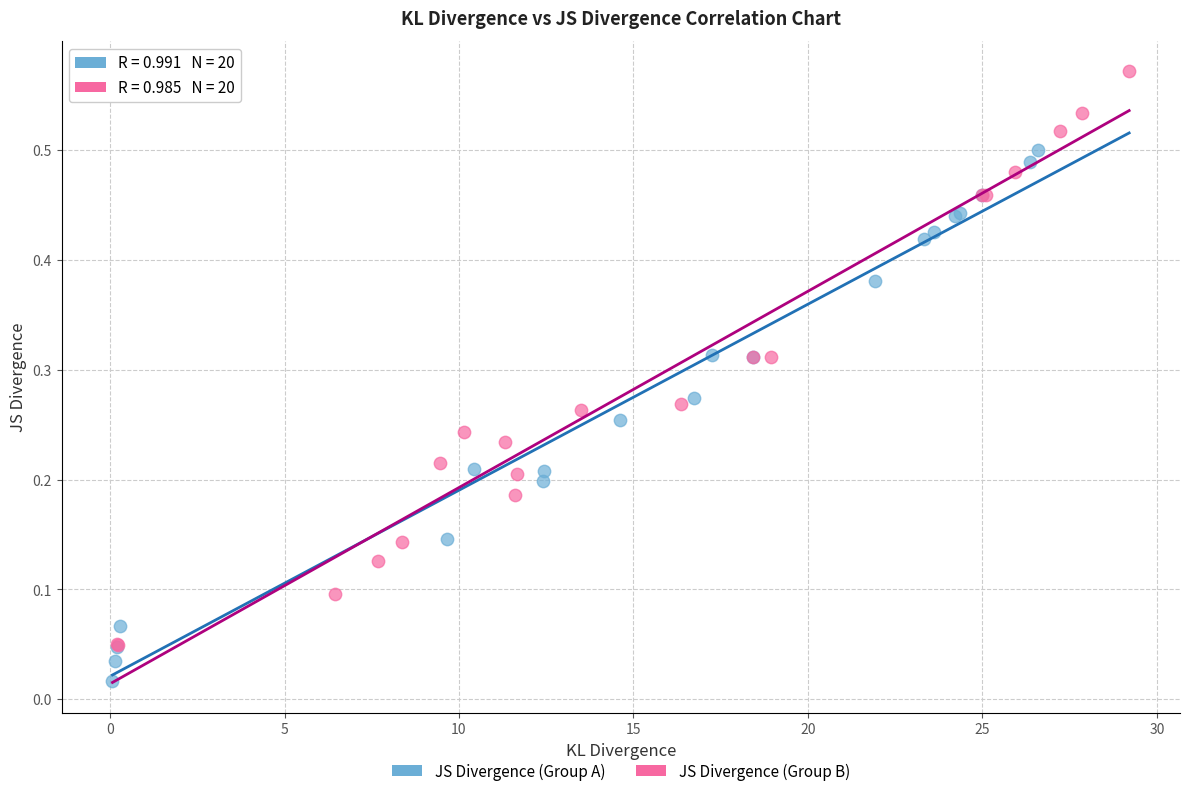

Which series has the widest spread of Y values?

JS Divergence (Group B)